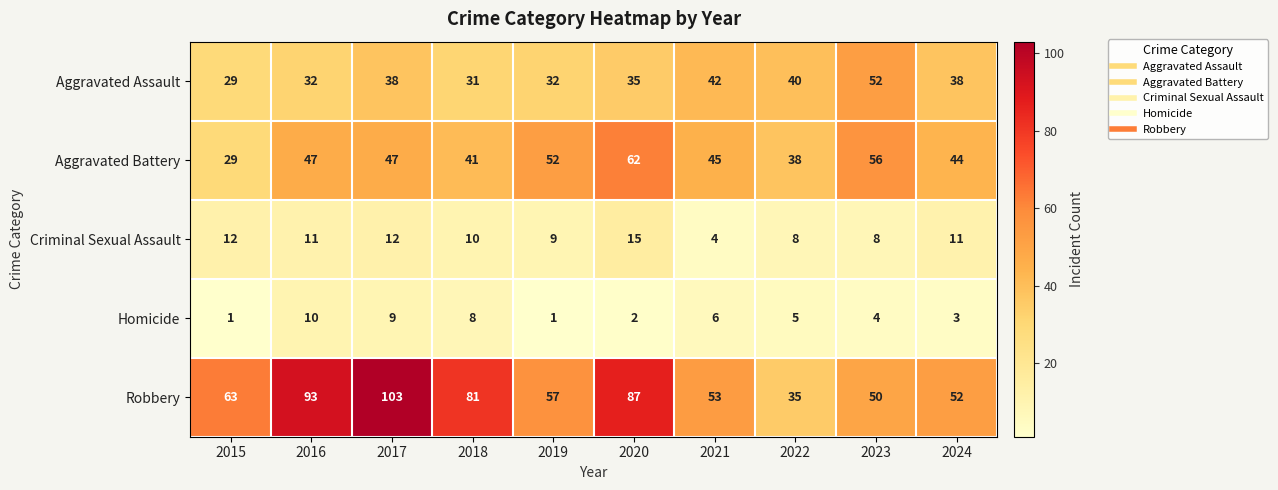

How many categories are shown in the chart?

10